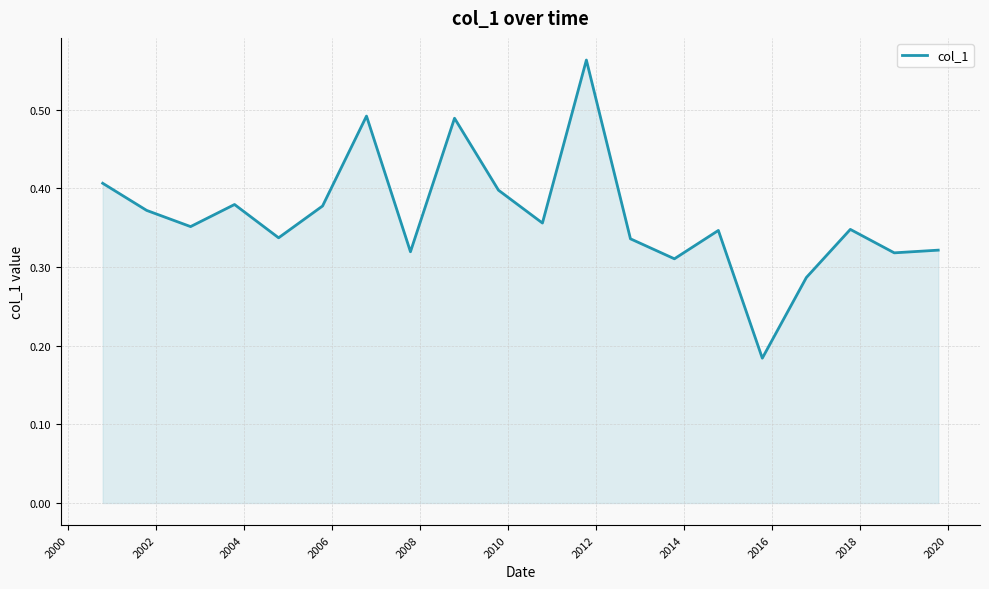

Does the chart have visible grid lines?

Yes